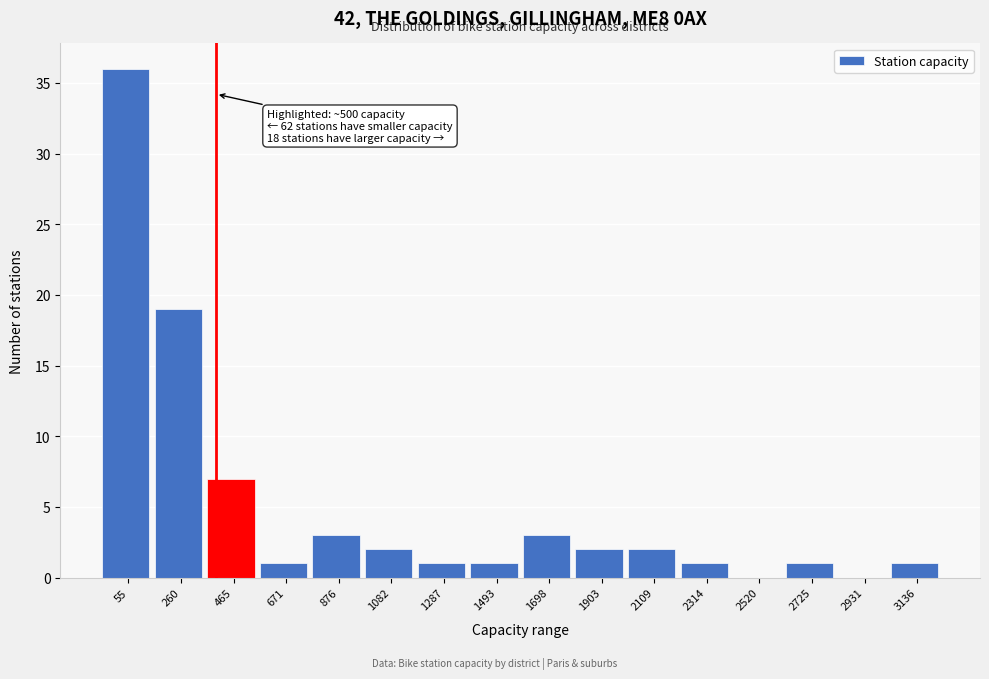

Reading left to right, transcribe all the data shown in this chart.

55=36	260=19	465=7	671=1	876=3	1082=2	1287=1	1493=1	1698=3	1903=2	2109=2	2314=1	2520=0	2725=1	2931=0	3136=1